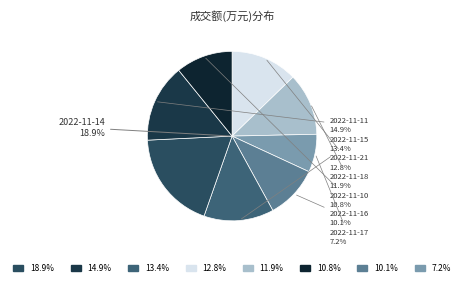

Does any single category account for the majority?

No